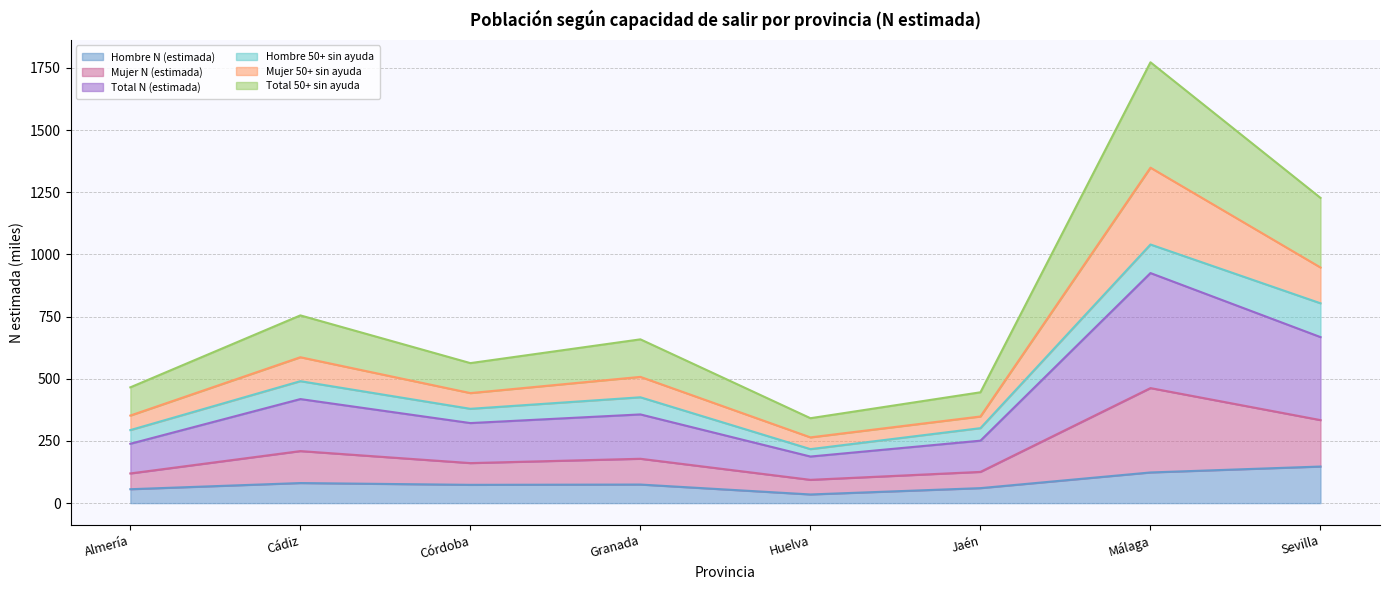

At how many categories does at least one series exceed 689?

3